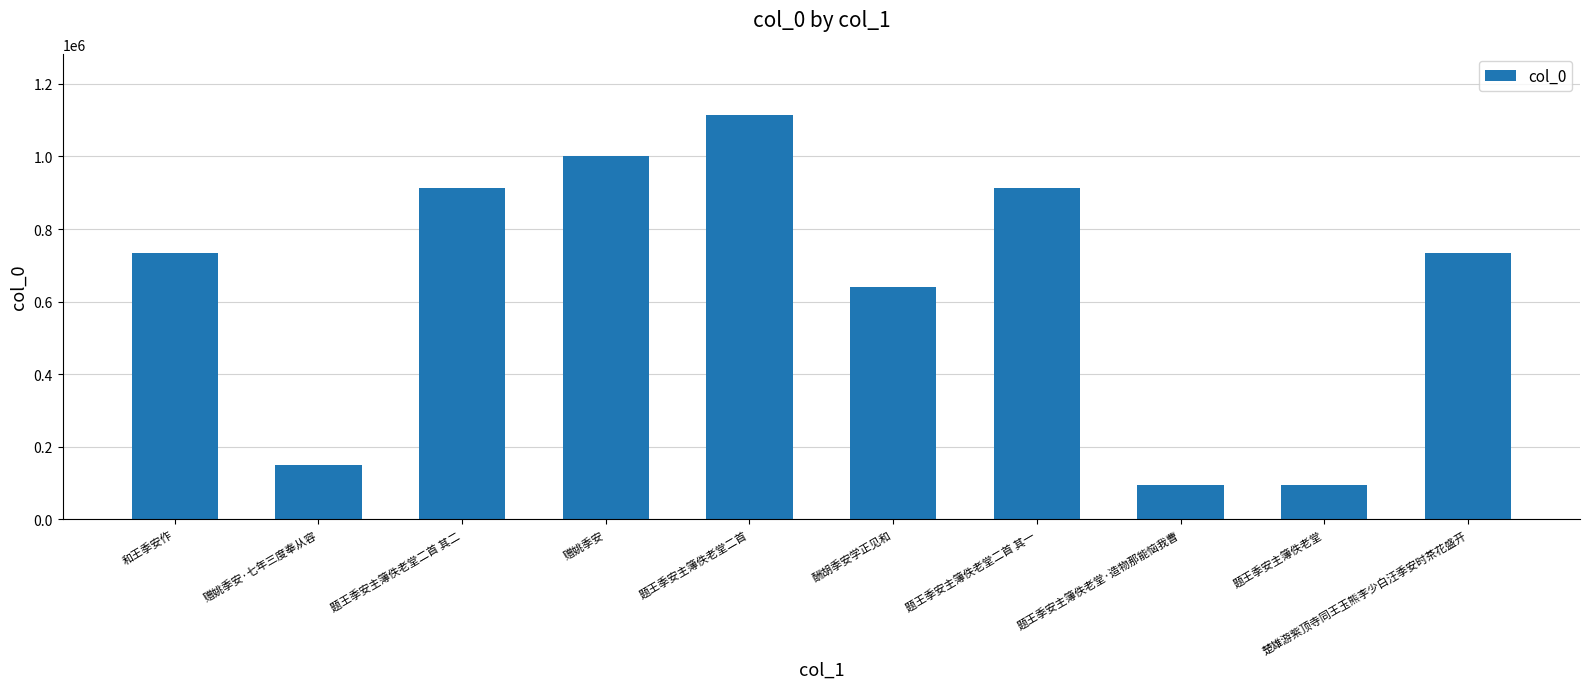

What position from the left is 题王季安主簿佚老堂二首 其二?

3